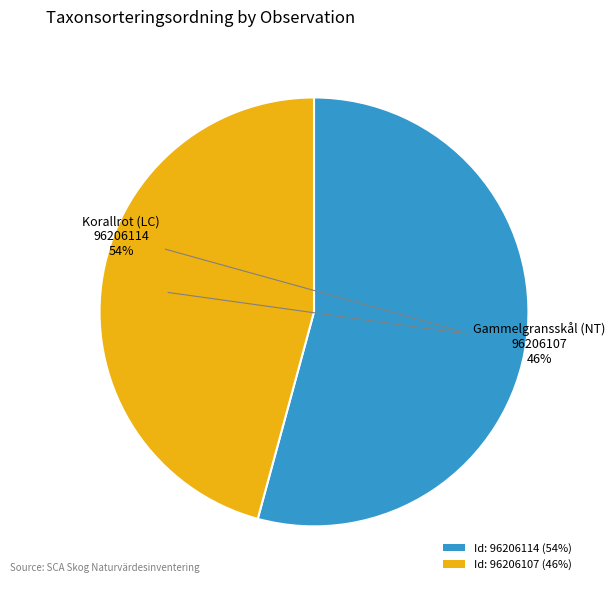

Does Id: 96206114 (54%) represent more than half of the total?

Yes